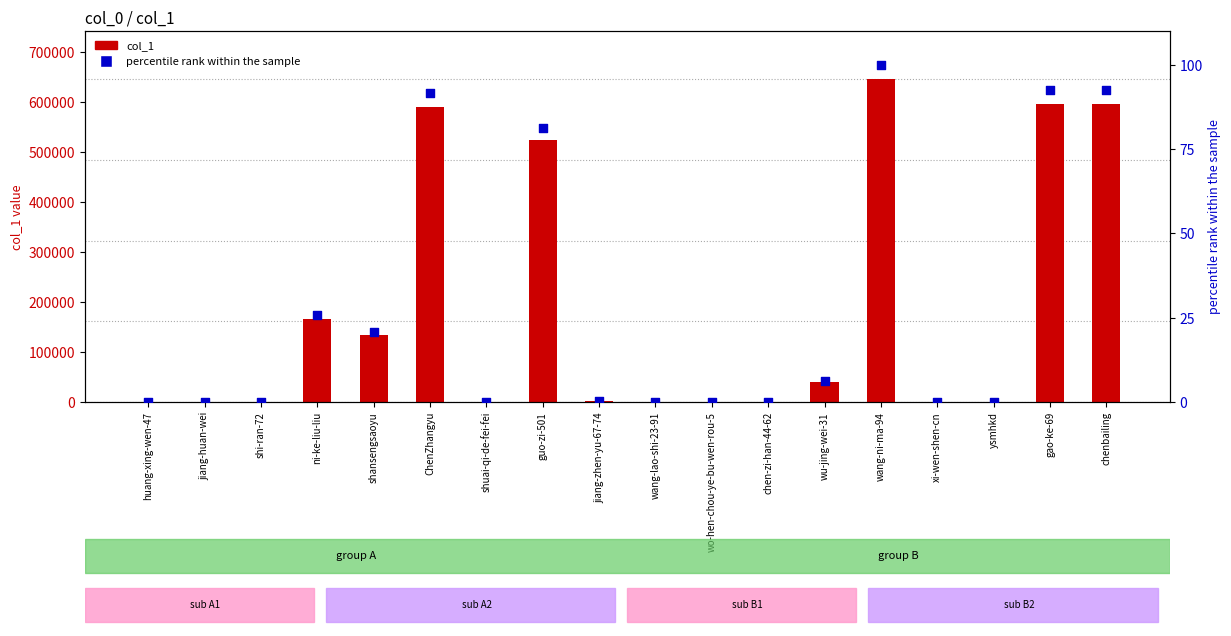

At which category is the sum across all series the highest?

wang-ni-ma-94